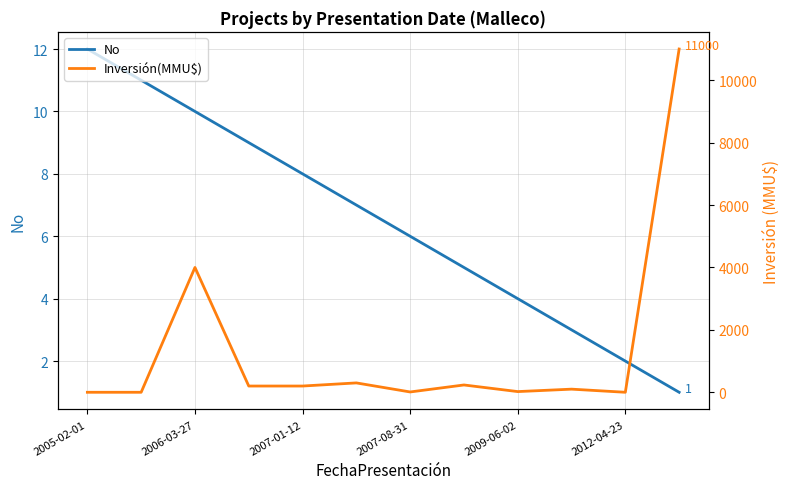

What is the average value of the Inversión(MMU$) series?

1339